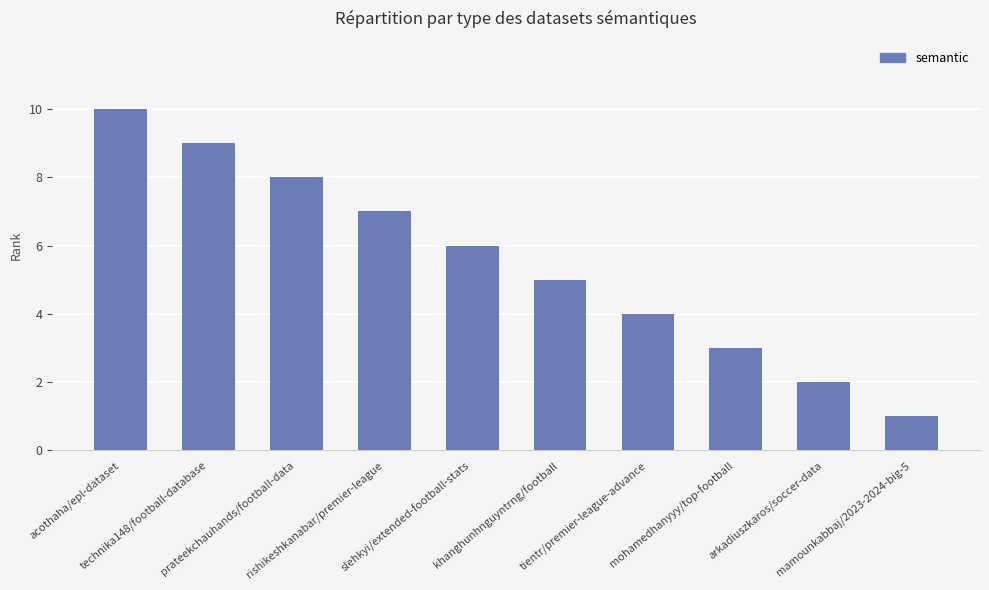

Where does the data first go above 6?

acothaha/epl-dataset